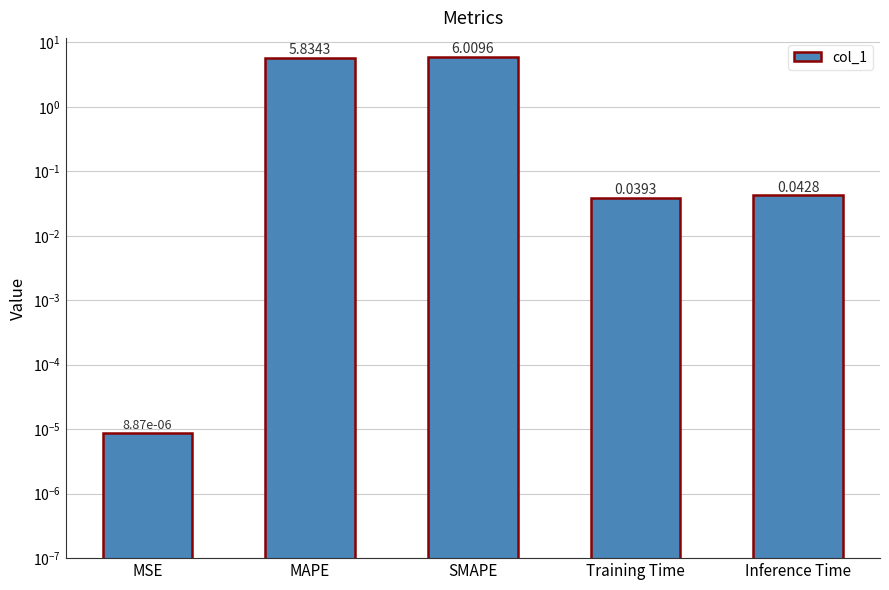

True or false: the data shows 5.8 at MAPE.

True